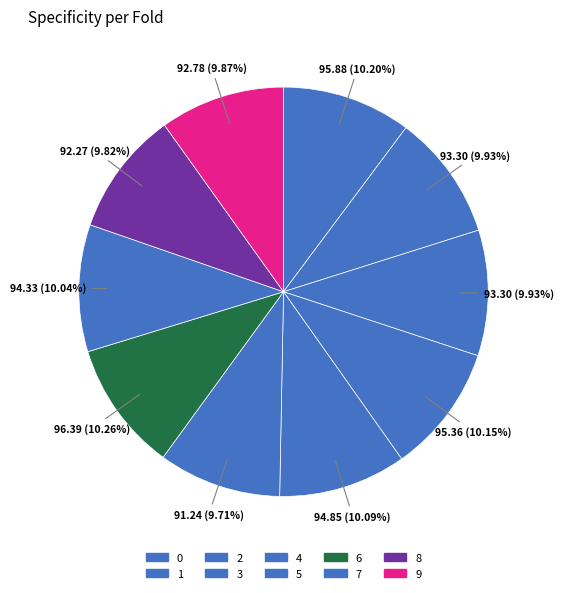

Which has a higher value, 5 or 3?

3